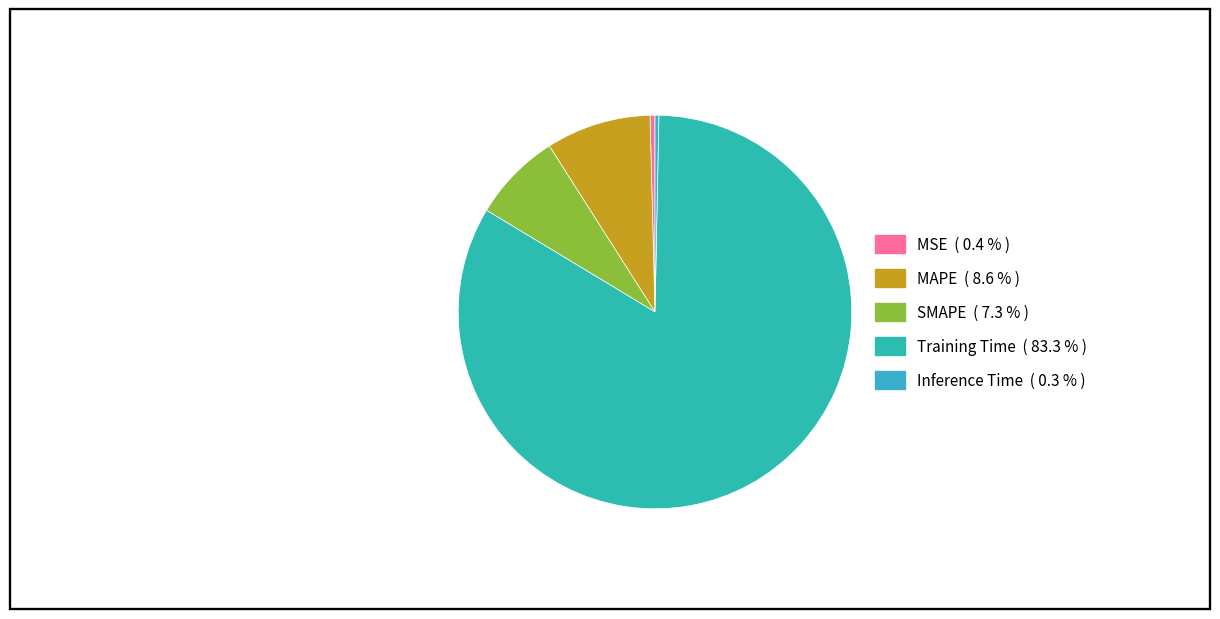

Is it true that MSE is 10% of the pie?

False